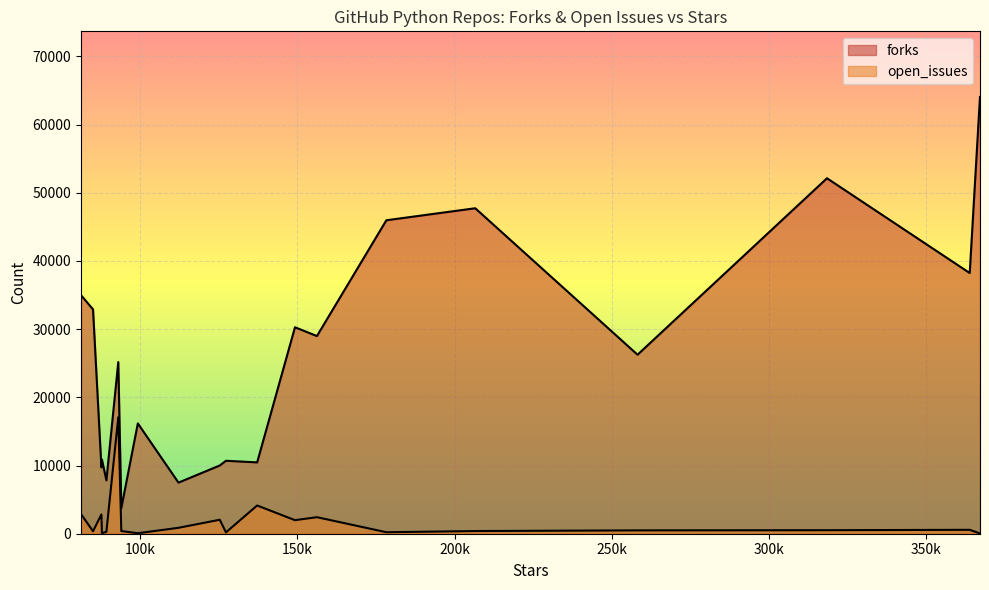

How many lines are shown in the chart?

2